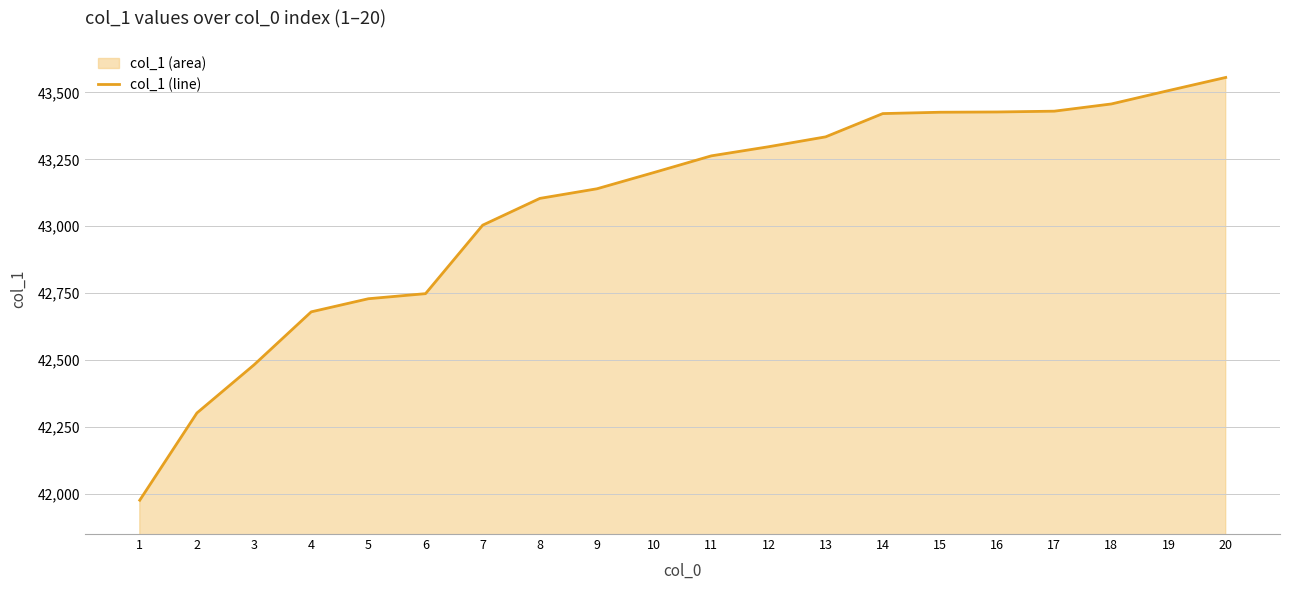

The value at 10 is 43201. True or false?

True